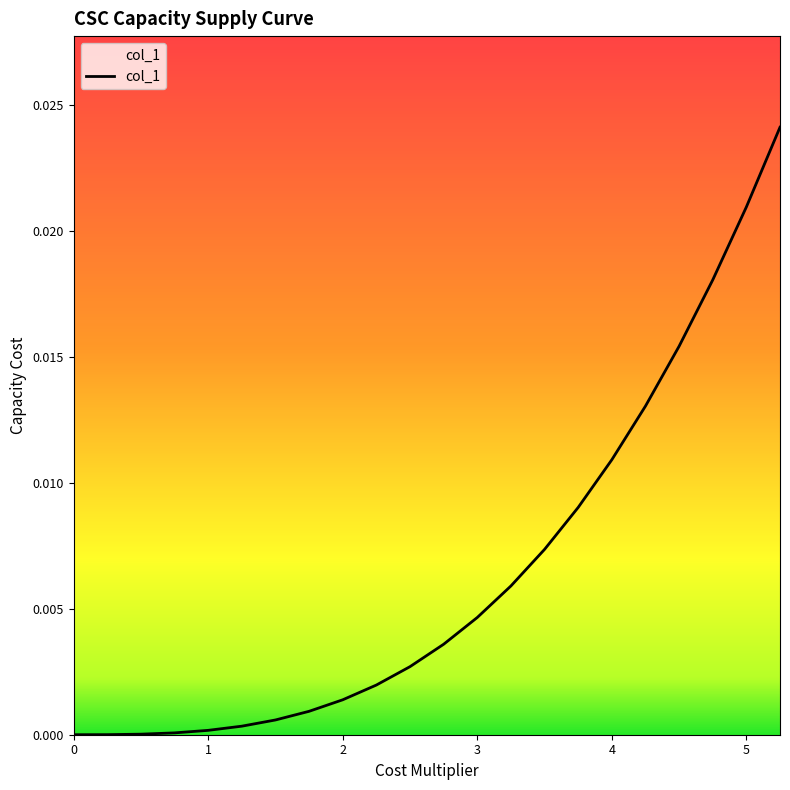

Rank the categories by value from highest to lowest.

5.25, 5.0, 4.75, 4.5, 4.25, 4.0, 3.75, 3.5, 3.25, 3.0, 2.75, 2.5, 2.25, 2.0, 1.75, 1.5, 1.25, 1.0, 0.75, 0.5, 0.25, 0.0